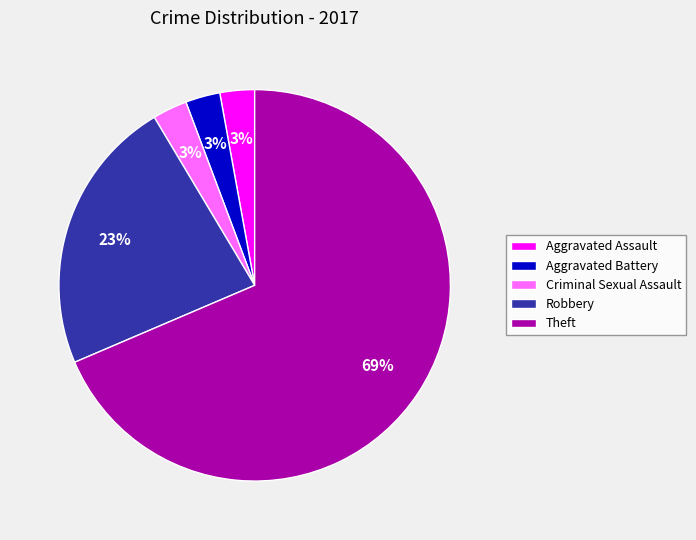

What is the ratio of the value at Aggravated Battery to the value at Aggravated Assault?

1.0